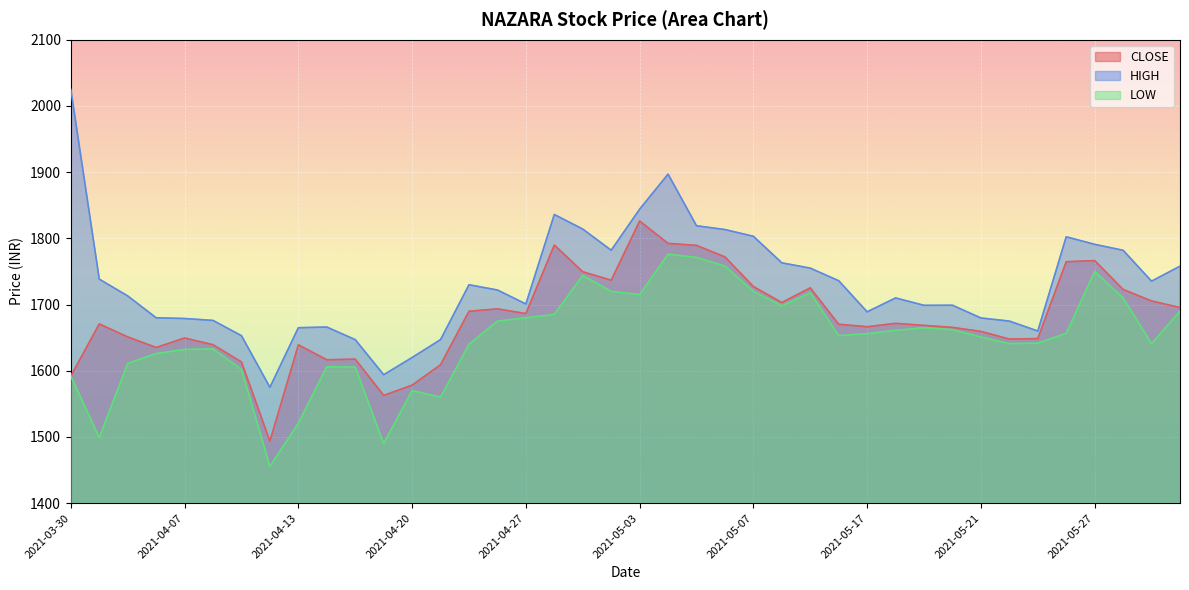

Is the value of HIGH at 2021-04-13 greater than the value of LOW at 2021-05-24?

Yes